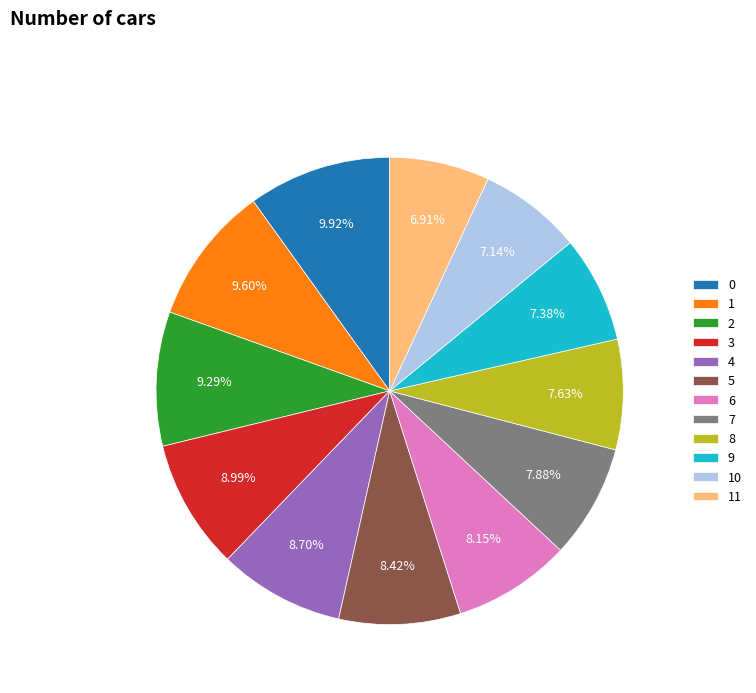

Which has a higher value, 9 or 4?

4